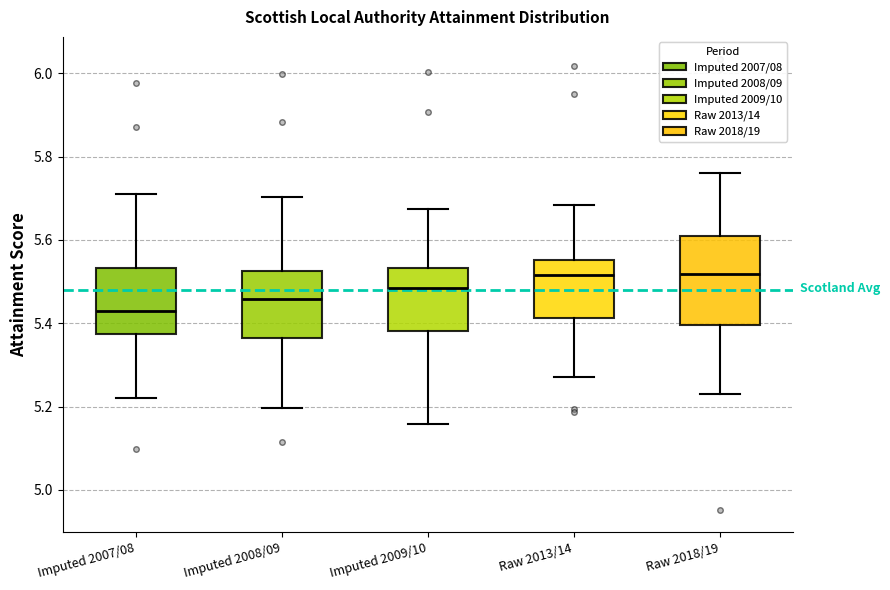

Reading left to right, read every box against the y-axis: the position of its median line, the range the box covers, and the ends of its whiskers. The values are not printed on the chart, so give them approximately, as read against the axis.

Imputed 2007/08: median 5.42, box 5.38 to 5.54, whiskers 5.22 to 5.72
Imputed 2008/09: median 5.46, box 5.36 to 5.52, whiskers 5.20 to 5.70
Imputed 2009/10: median 5.48, box 5.38 to 5.54, whiskers 5.16 to 5.68
Raw 2013/14: median 5.52, box 5.42 to 5.56, whiskers 5.28 to 5.68
Raw 2018/19: median 5.52, box 5.40 to 5.60, whiskers 5.22 to 5.76